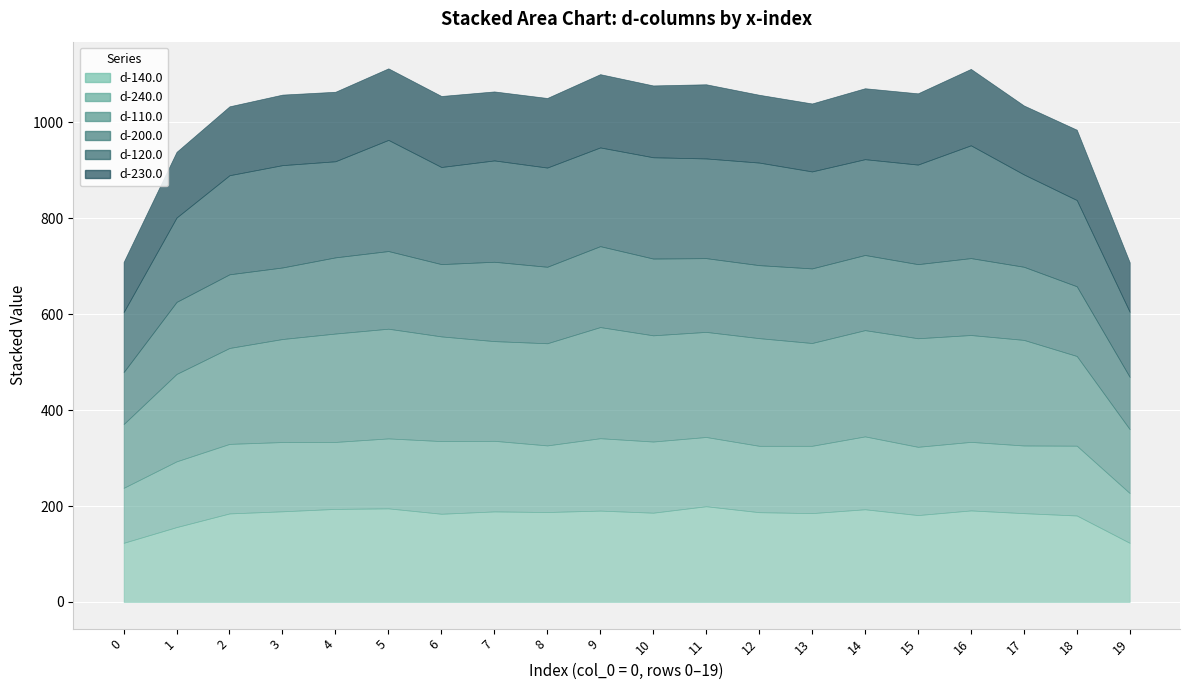

Which series changed the most between 3 and 18?

d-120.0